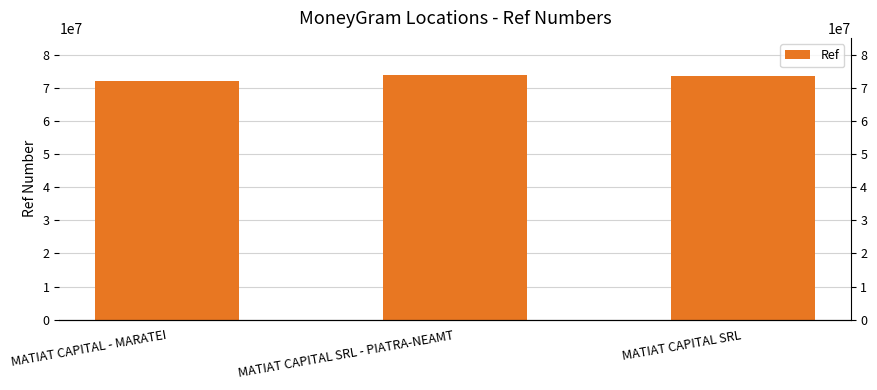

What is the sum of the values at MATIAT CAPITAL SRL and MATIAT CAPITAL SRL - PIATRA-NEAMT?

147986763